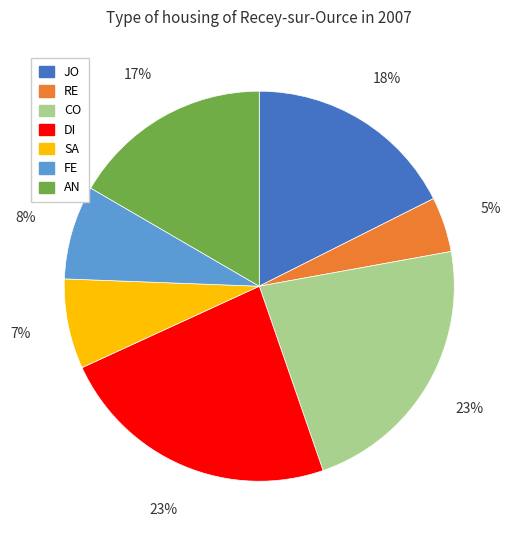

What is the smallest slice in the pie chart?

RE